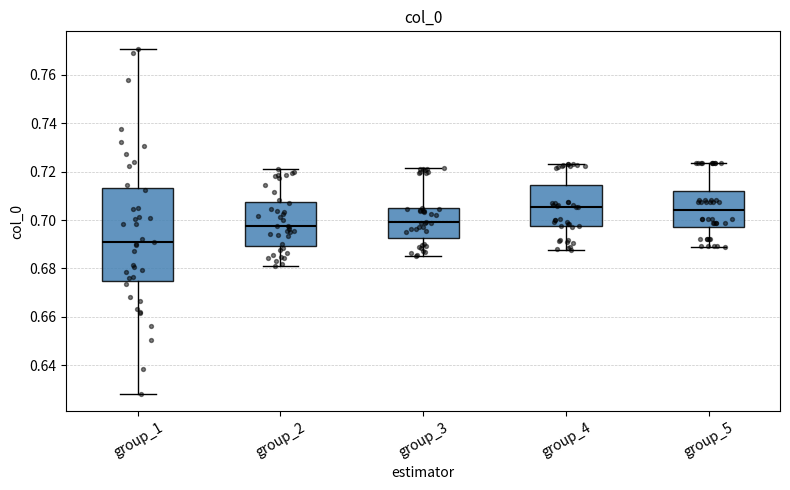

Where is the lower edge of the box for group_3 on the y-axis? The values are not printed on the chart, so give them approximately, as read against the axis.

0.692